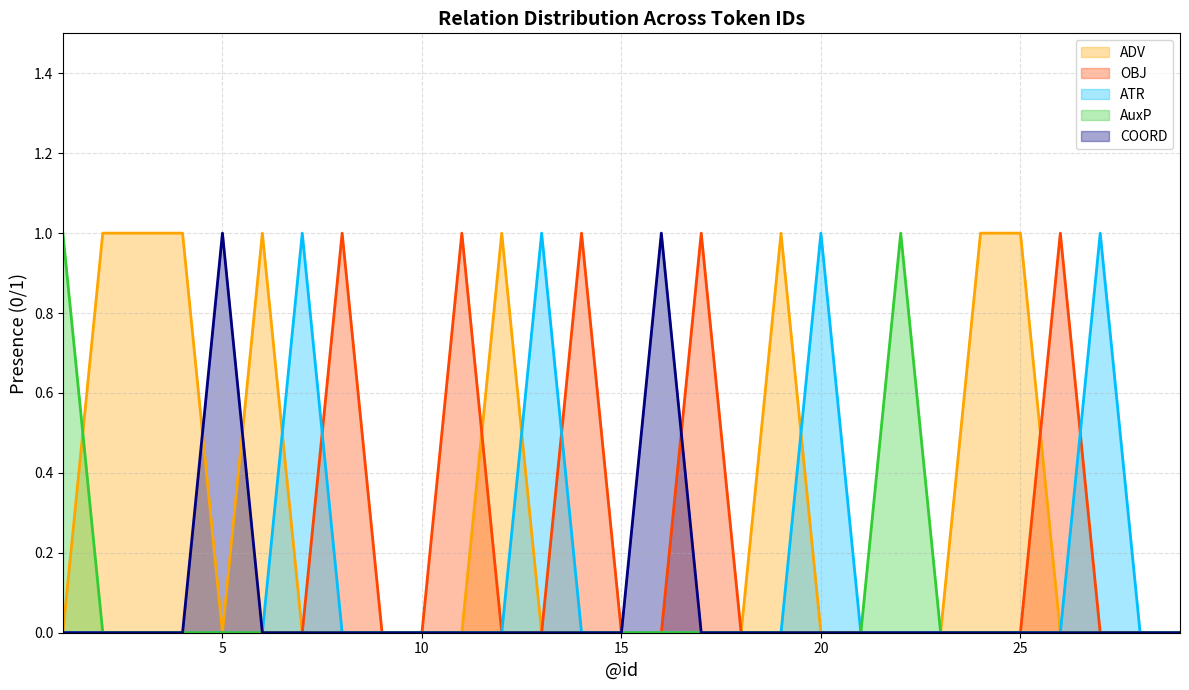

Reading right to left, extract all data points from this chart.

ADV: 0	0	0	0	1	1	0	0	0	0	1	0	0	0	0	0	0	1	0	0	0	0	0	1	0	1	1	1	0
OBJ: 0	0	0	1	0	0	0	0	0	0	0	0	1	0	0	1	0	0	1	0	0	1	0	0	0	0	0	0	0
ATR: 0	0	1	0	0	0	0	0	0	1	0	0	0	0	0	0	1	0	0	0	0	0	1	0	0	0	0	0	0
AuxP: 0	0	0	0	0	0	0	1	0	0	0	0	0	0	0	0	0	0	0	0	0	0	0	0	0	0	0	0	1
COORD: 0	0	0	0	0	0	0	0	0	0	0	0	0	1	0	0	0	0	0	0	0	0	0	0	1	0	0	0	0